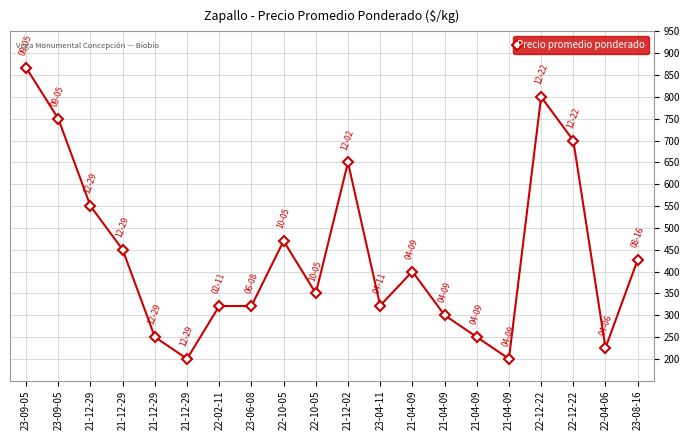

The value at 21-12-02 is 954. True or false?

False